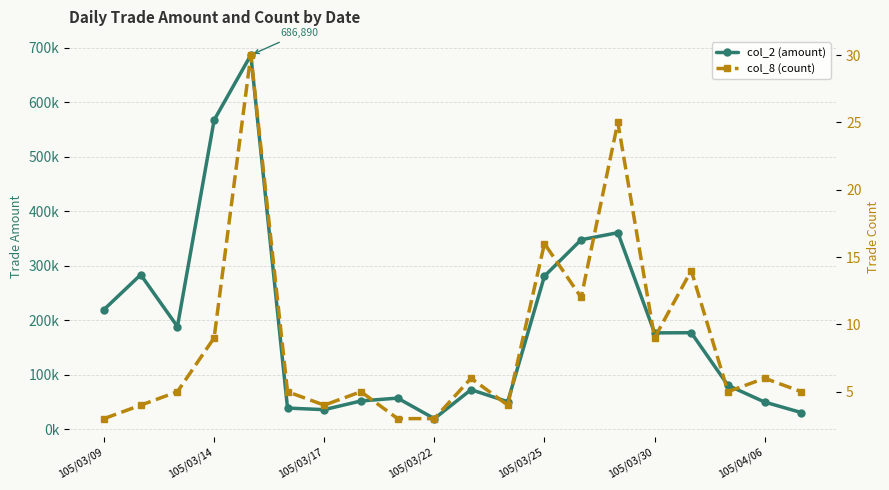

Between 105/03/30 and 105/04/06, which is larger?

105/03/30